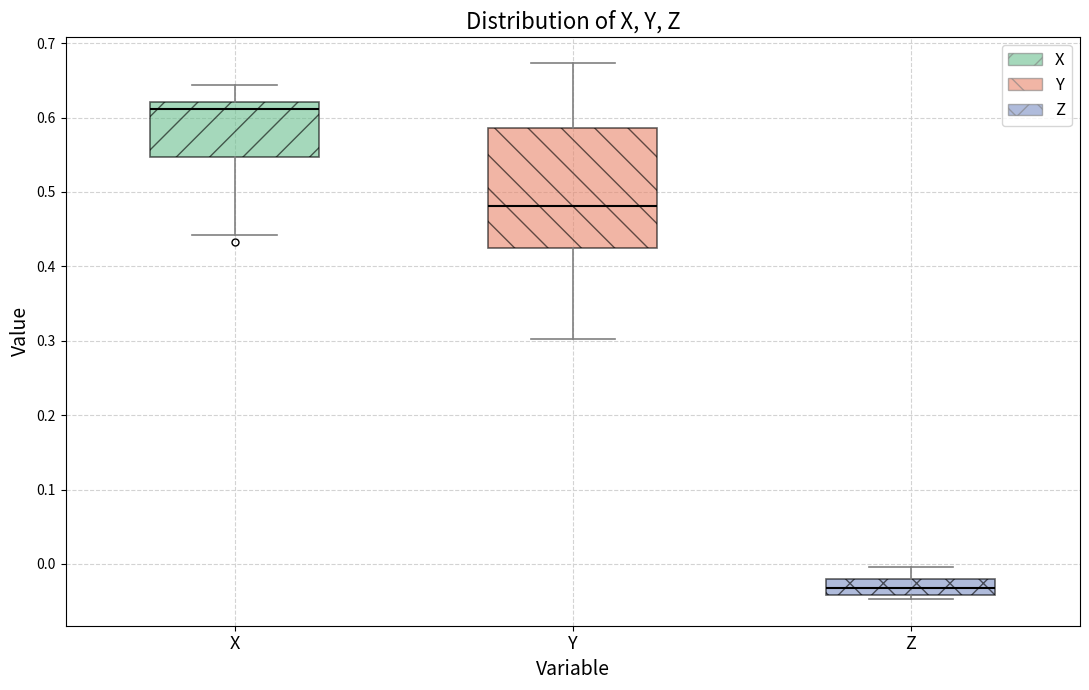

Reading left to right, transcribe this box plot: for each box, give where its median line is, the range the box spans, and where its two whiskers end, as read against the y-axis. The values are not printed on the chart, so give them approximately, as read against the axis.

X: median 0.61, box 0.55 to 0.62, whiskers 0.44 to 0.64
Y: median 0.48, box 0.42 to 0.59, whiskers 0.30 to 0.67
Z: median -0.03, box -0.04 to -0.02, whiskers -0.05 to 0.00